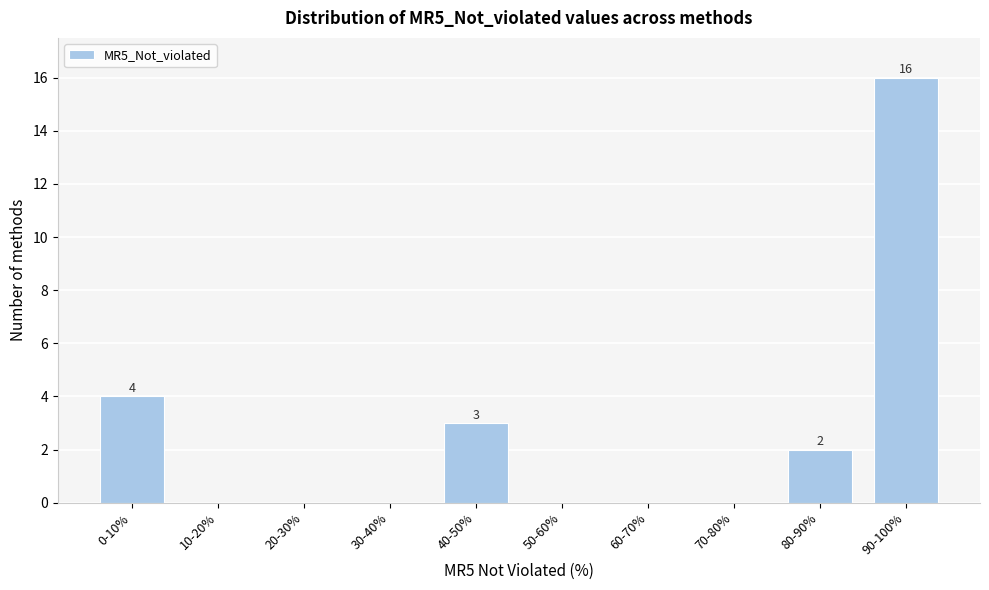

Reading right to left, extract all data points from this chart.

90-100%=16	80-90%=2	70-80%=0	60-70%=0	50-60%=0	40-50%=3	30-40%=0	20-30%=0	10-20%=0	0-10%=4